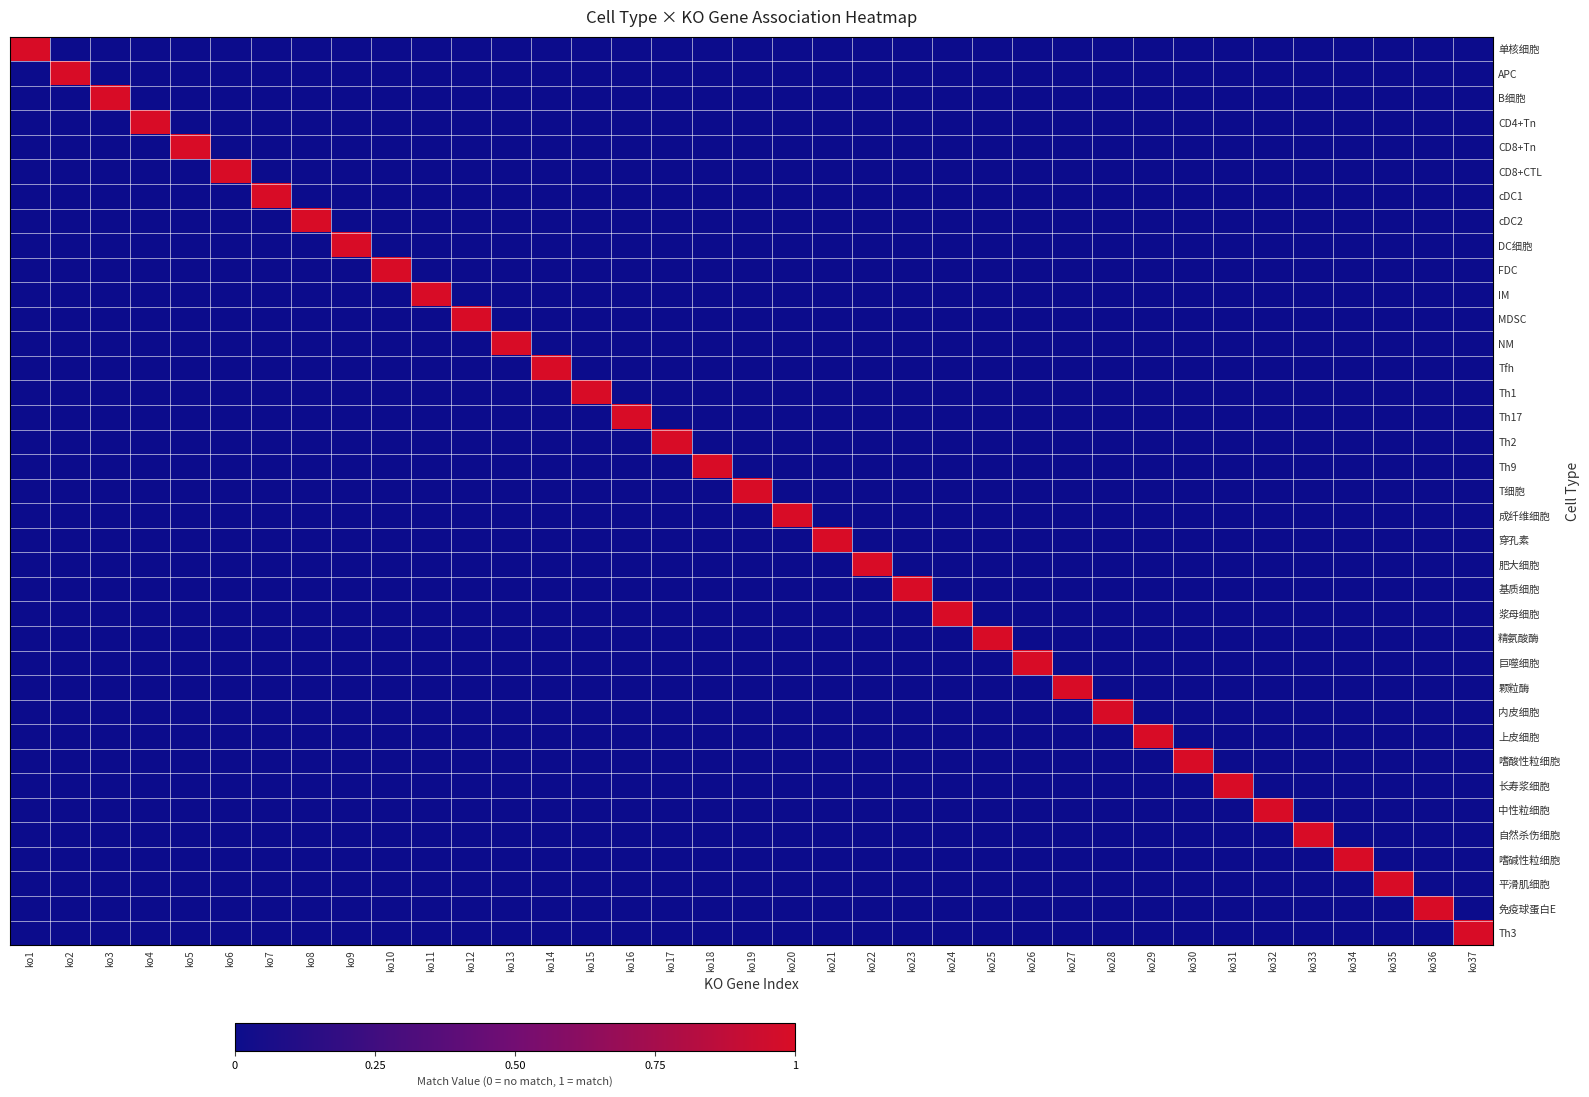

Which series has the largest total across all categories?

单核细胞